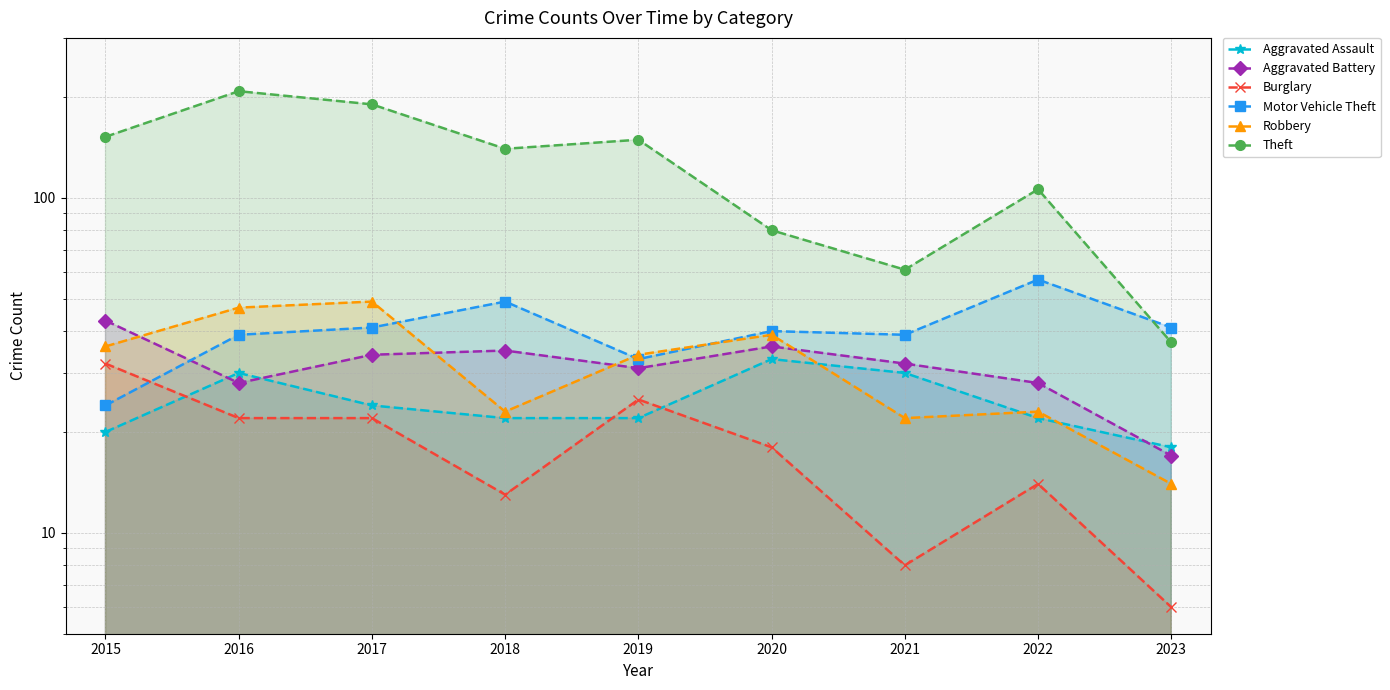

True or false: Theft has more than 2 interior local peaks.

True